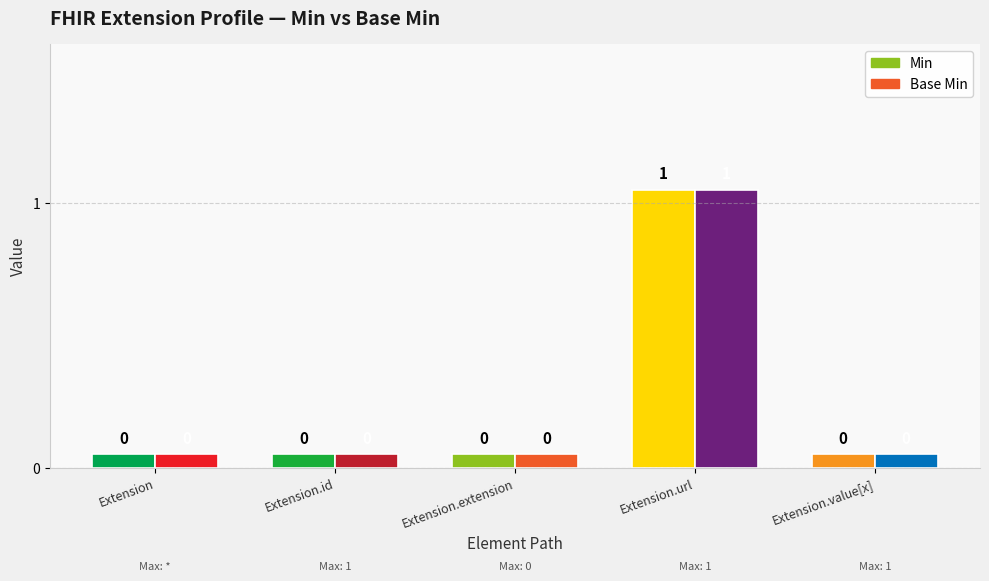

Reading left to right, extract all data points from this chart.

Min: 0	0	0	1	0
Base Min: 0	0	0	1	0